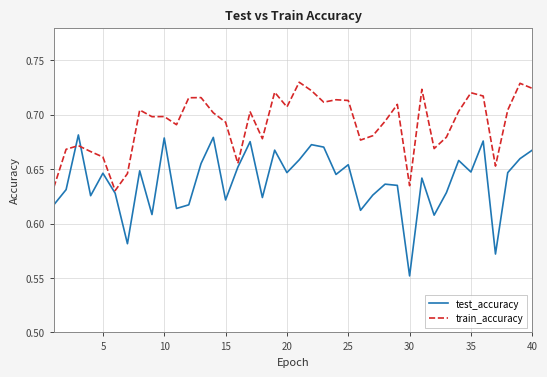

List the series in order of their overall mean, highest first.

train_accuracy, test_accuracy